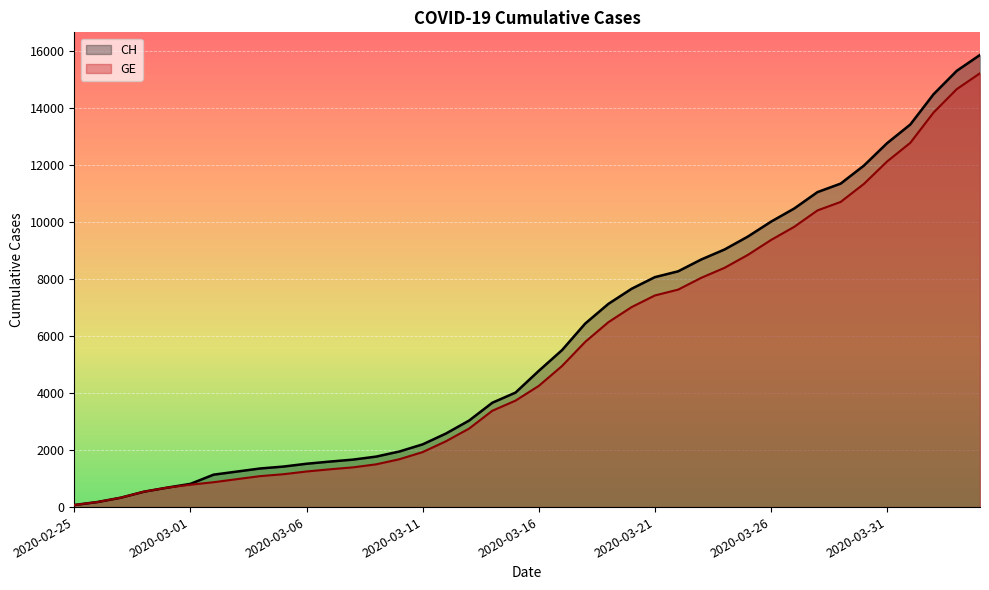

Which category has the lowest value across all series?

2020-02-25